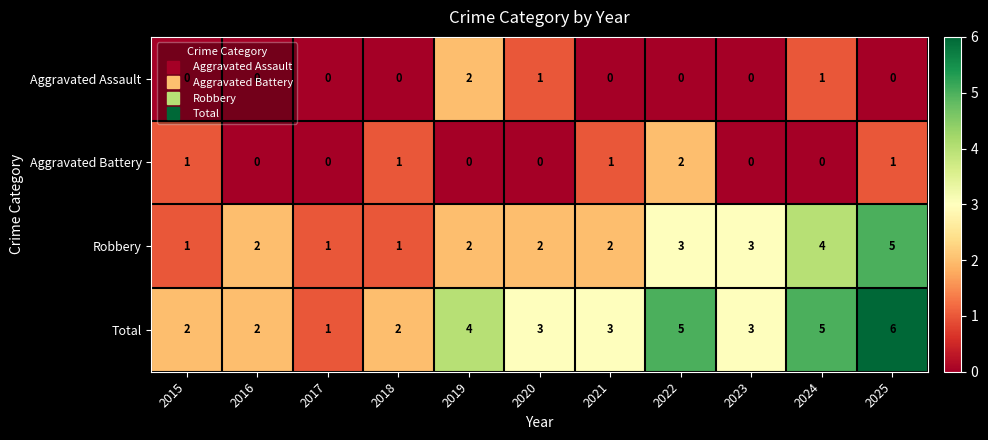

What is the difference between the highest and lowest values at 2020?

3